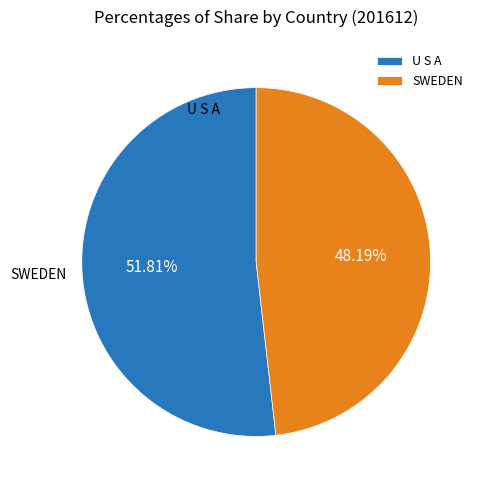

Count the number of slices in the pie.

2